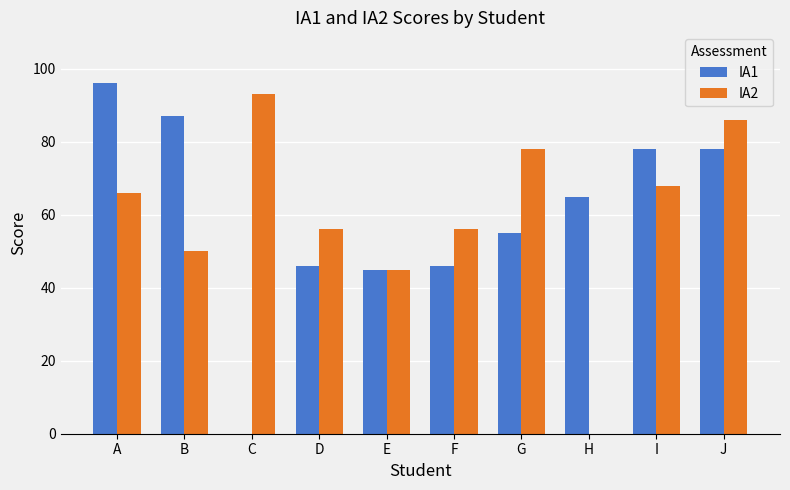

Reading left to right, what are all the values shown in this chart?

IA1: A=96	B=87	C=0	D=46	E=45	F=46	G=55	H=65	I=78	J=78
IA2: A=66	B=50	C=93	D=56	E=45	F=56	G=78	H=0	I=68	J=86